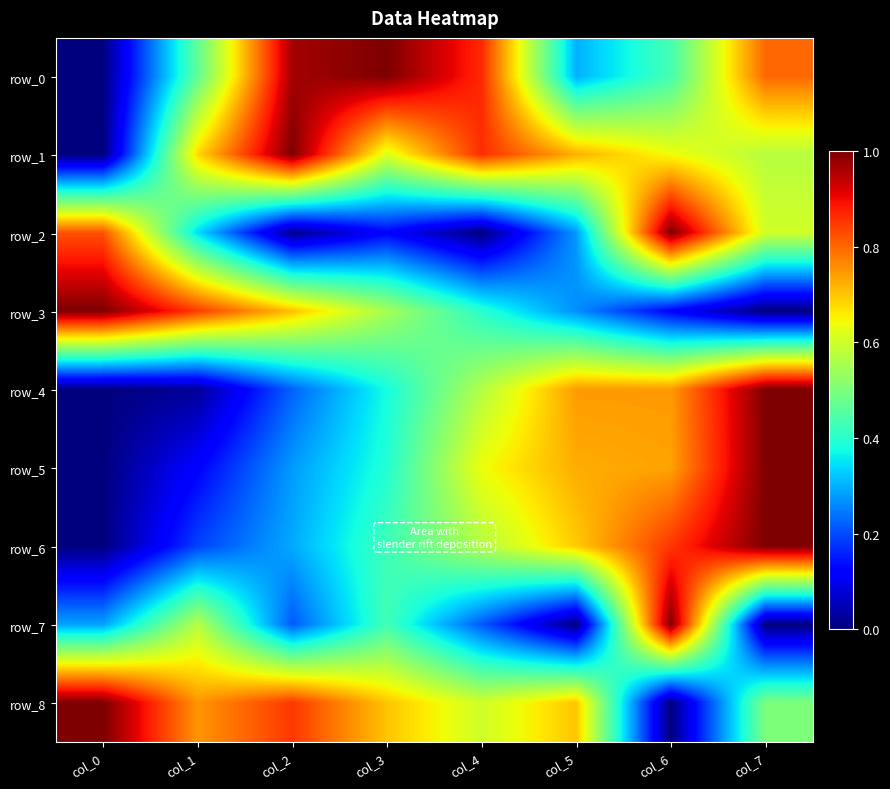

True or false: row_2 has a value of 1.6 at col_6.

False